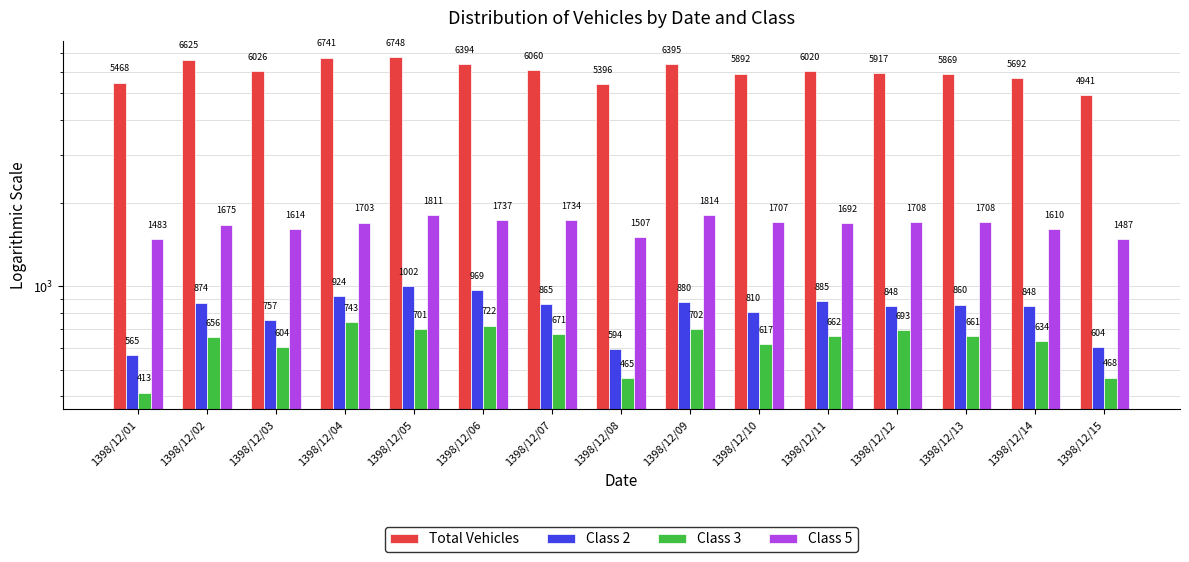

The value of Total Vehicles at 1398/12/13 is 5869. True or false?

True